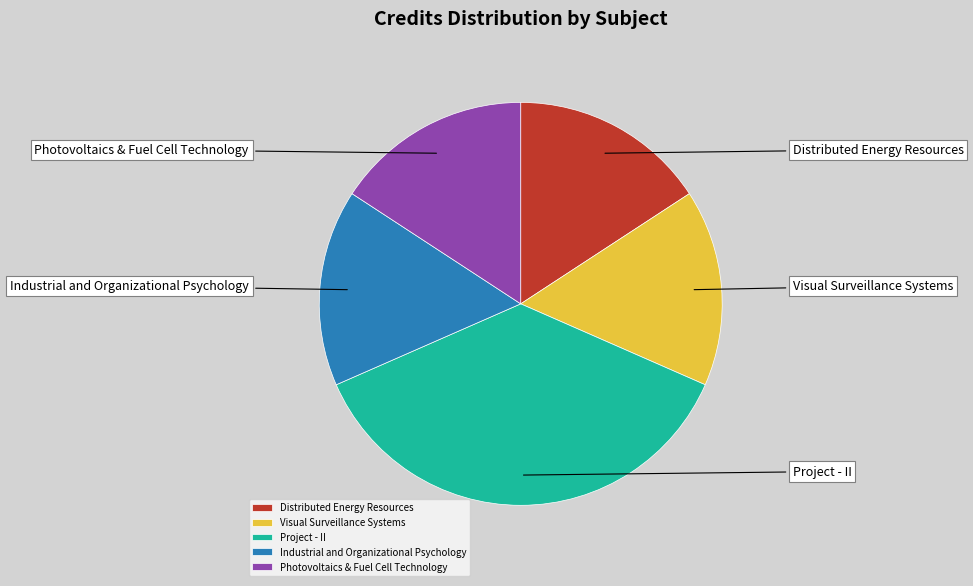

Combined, do Industrial and Organizational Psychology and Photovoltaics & Fuel Cell Technology account for over 50%?

No